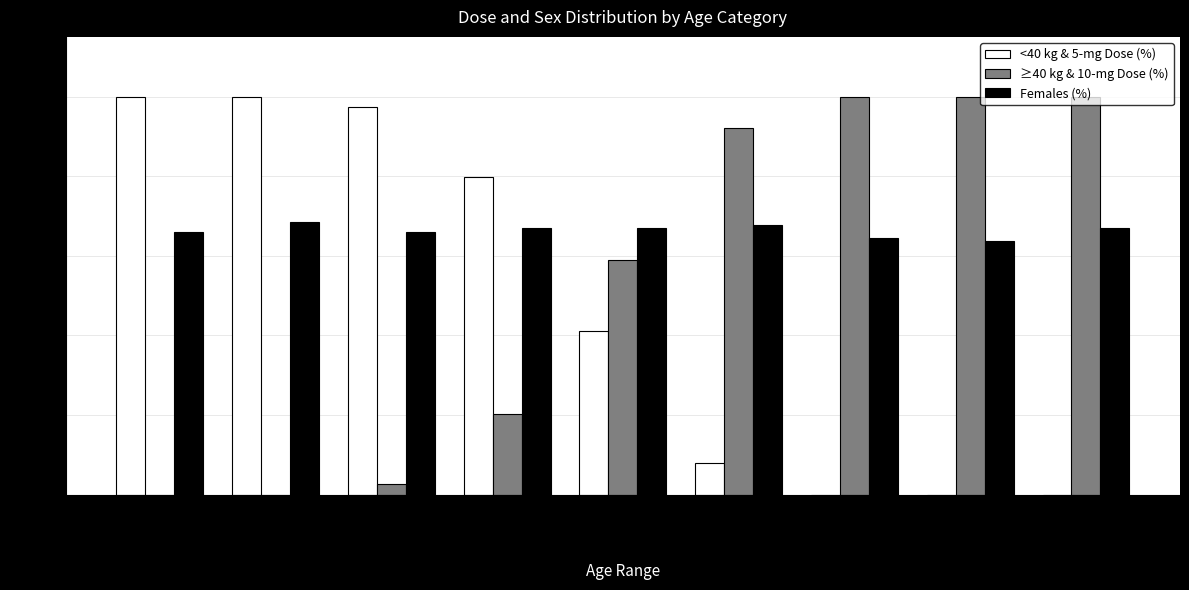

The ≥40 kg & 10-mg Dose (%) series shows 0.0 at ≥4 to <6. True or false?

True